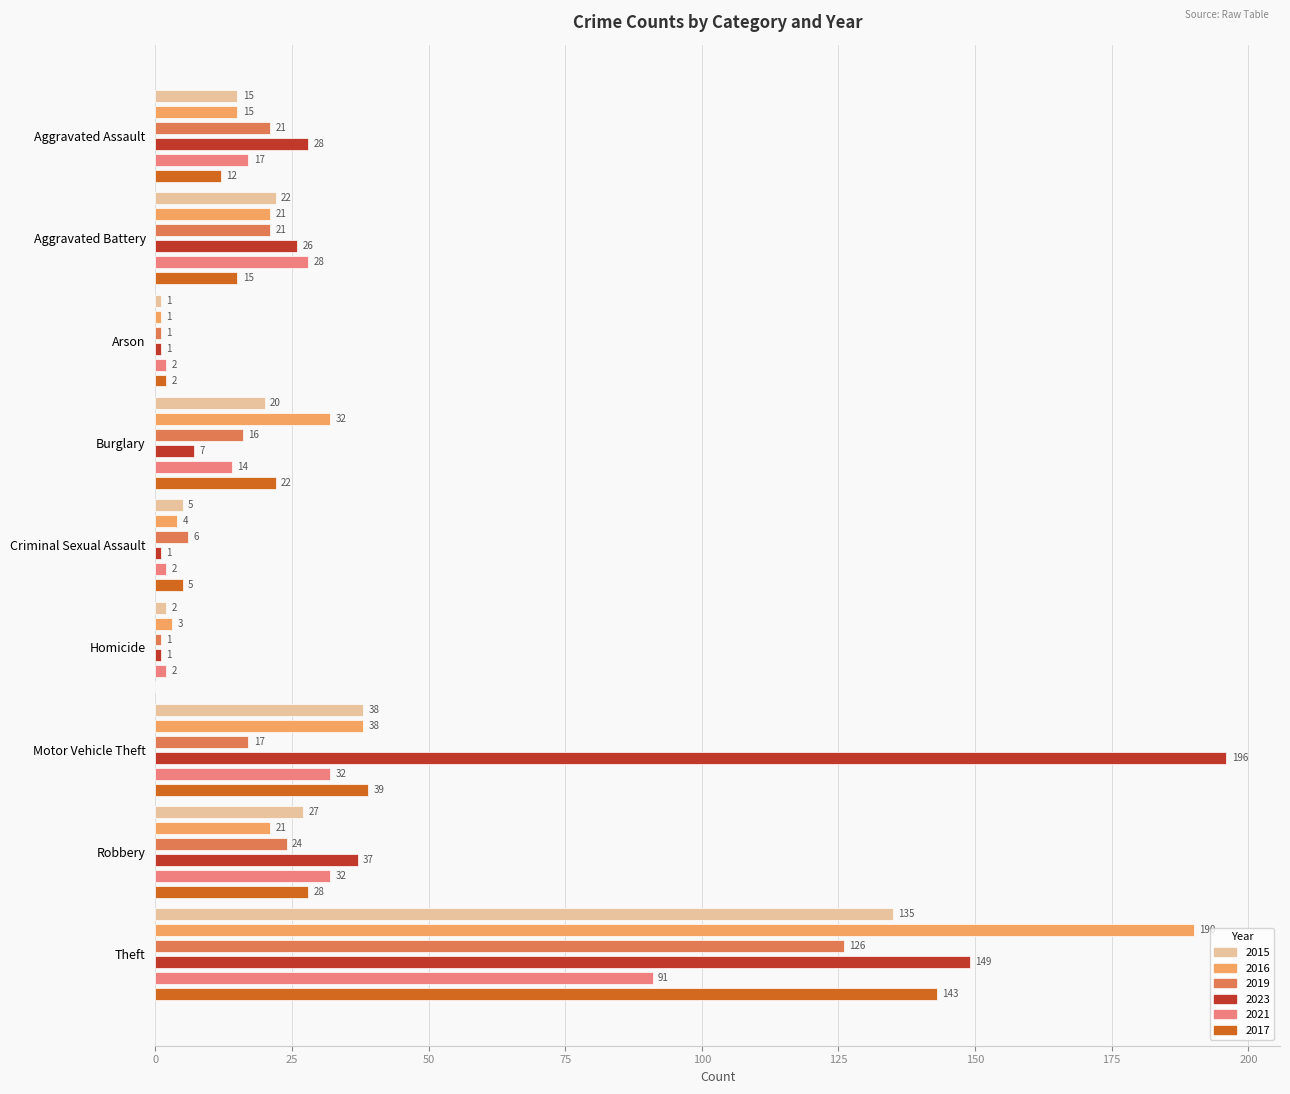

At which label is 2016 closest to 95?

Motor Vehicle Theft